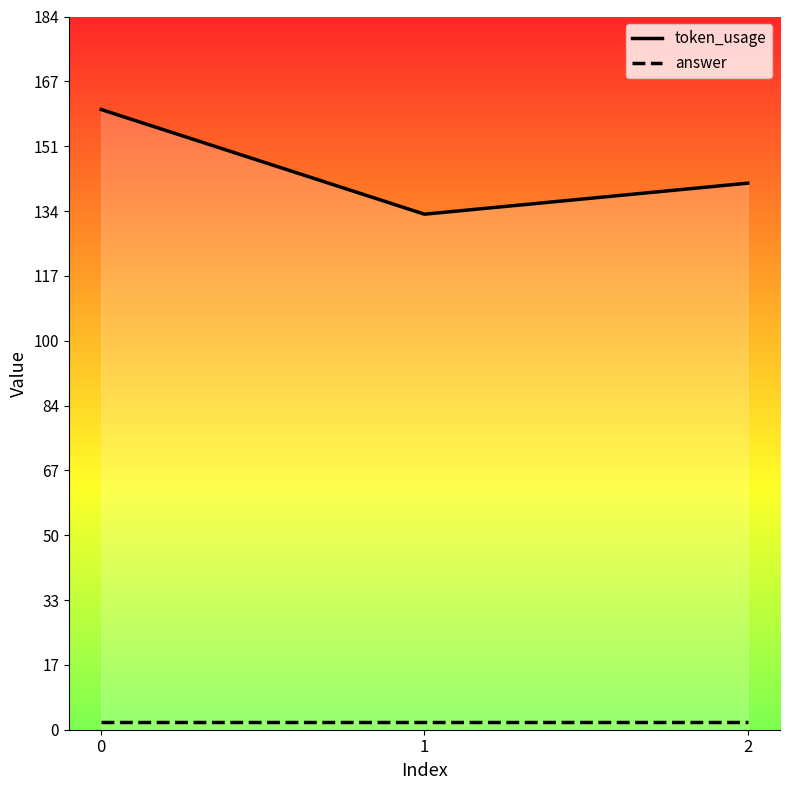

What is the value of the answer point at the 1st from the left?

2